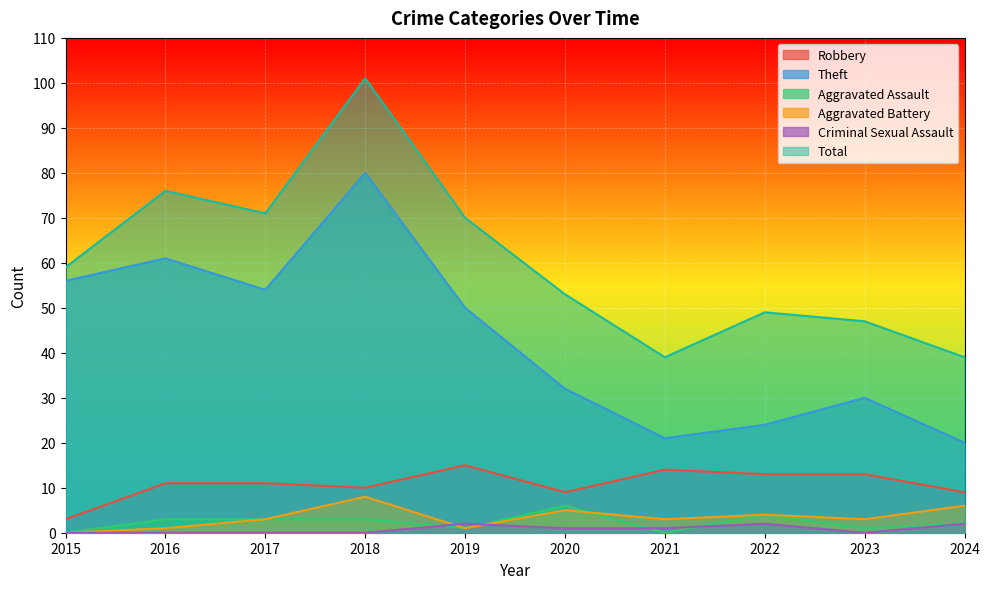

True or false: Robbery and Criminal Sexual Assault cross at least once.

False